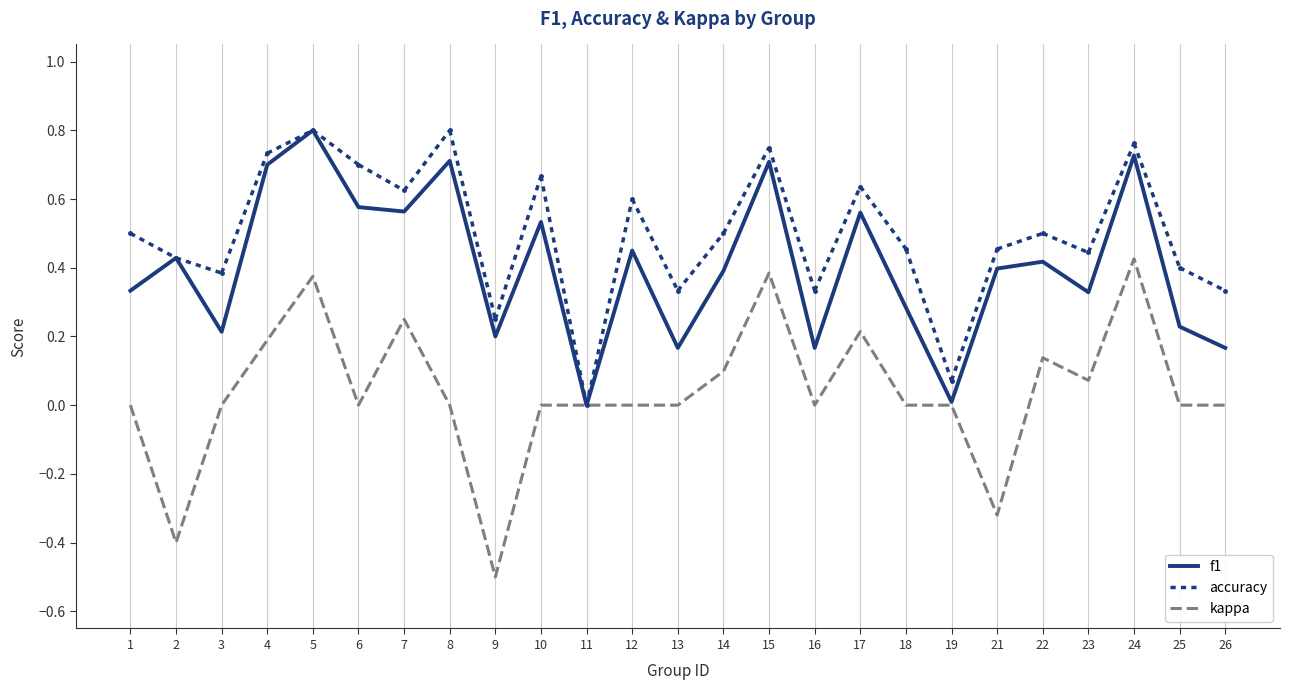

True or false: accuracy has a value of 0.4 at 9.

False